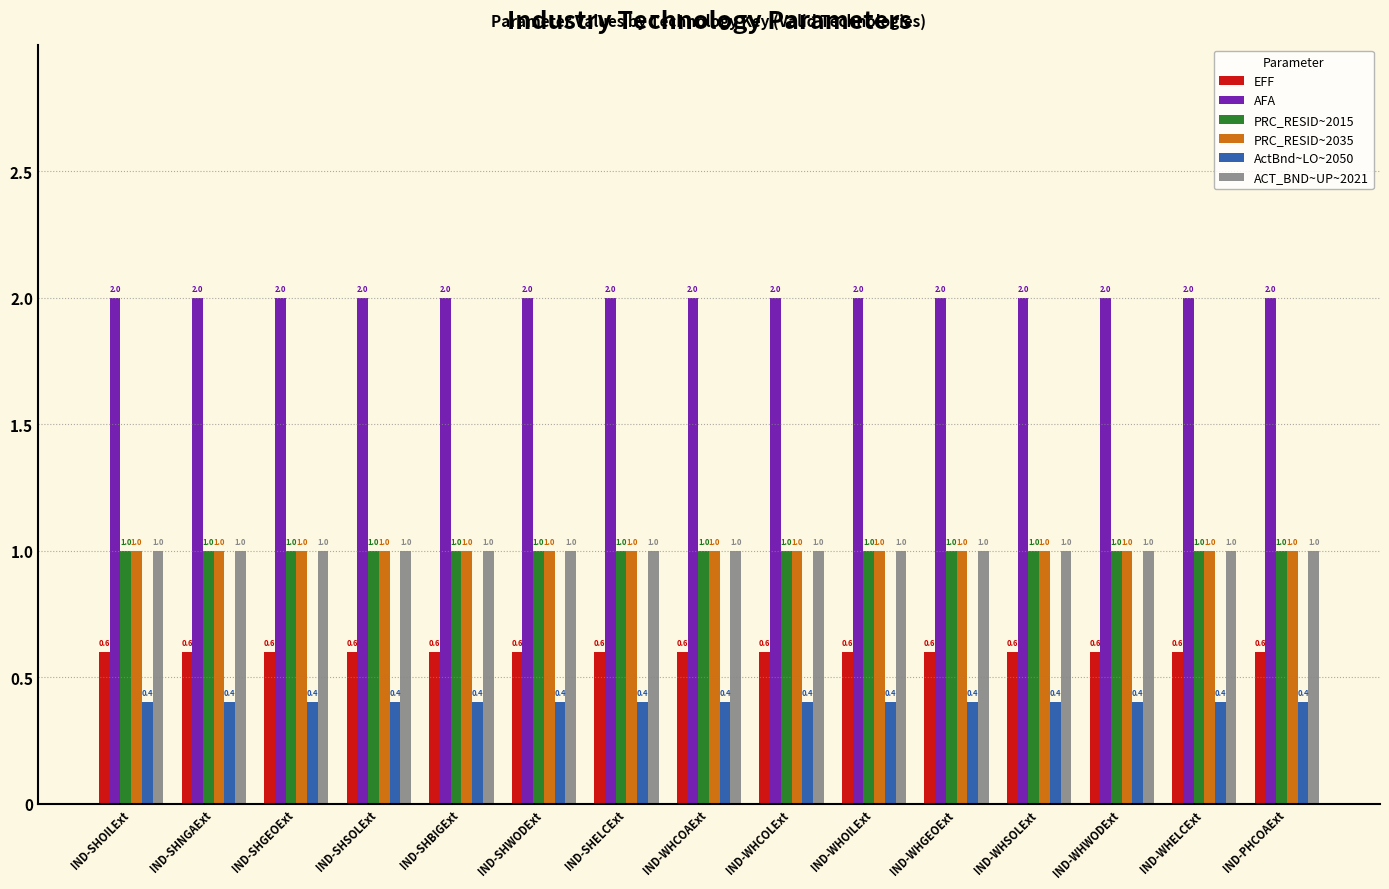

What position from the right is IND-WHELCExt?

2